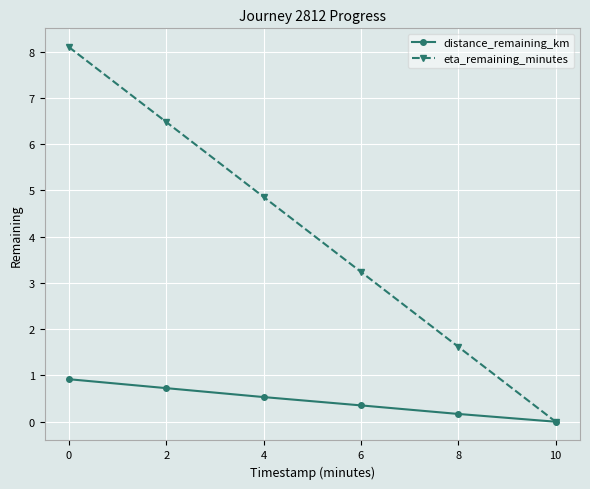

What is the greatest value displayed?

8.1